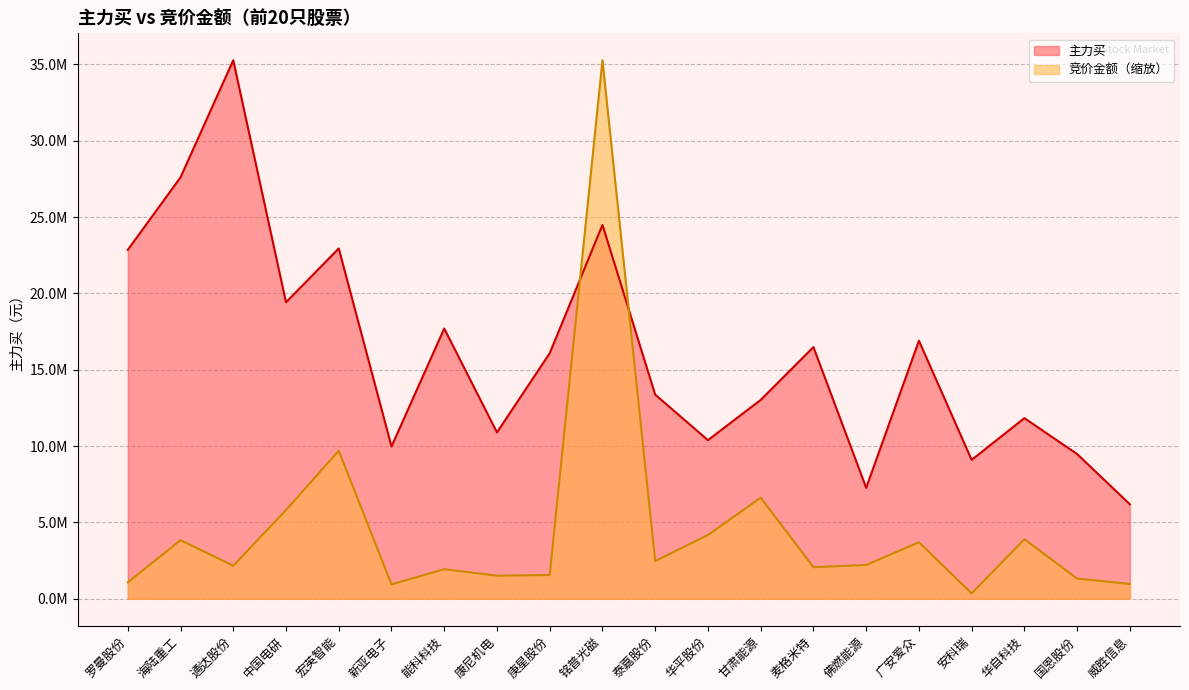

Where is the first local minimum for 竞价金额?

通达股份